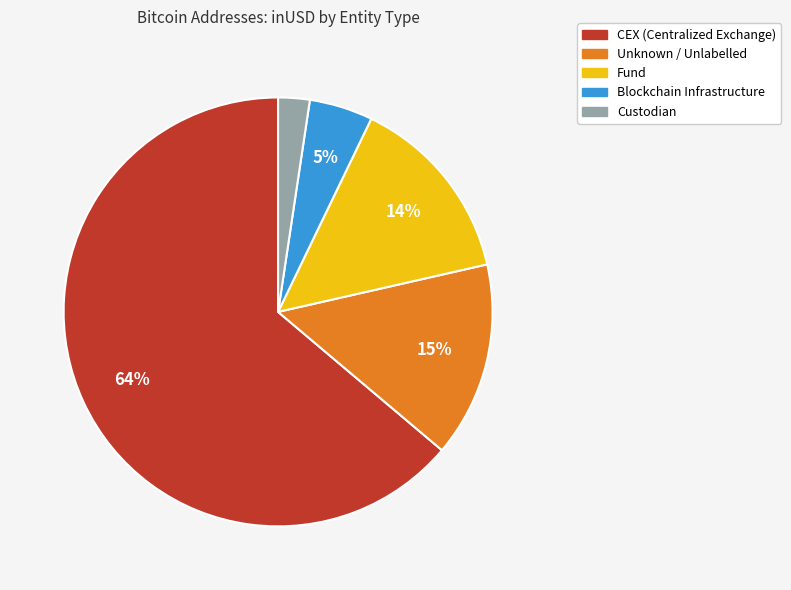

The Fund slice represents 14% of the pie. True or false?

True